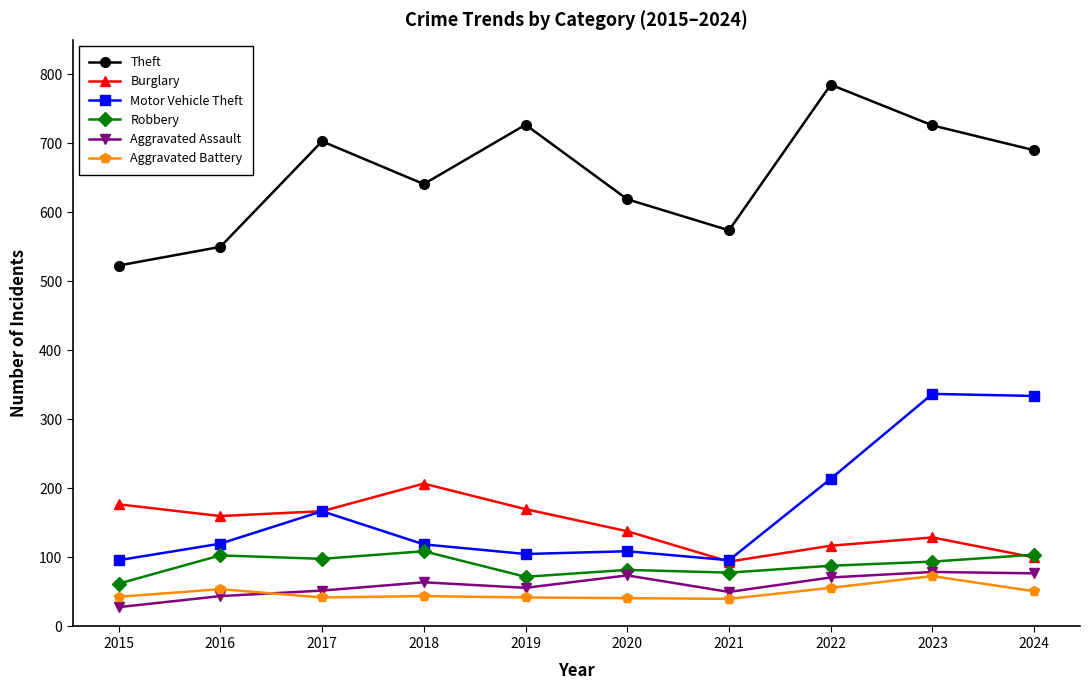

True or false: Burglary has more than 0 points higher than both neighbors.

True